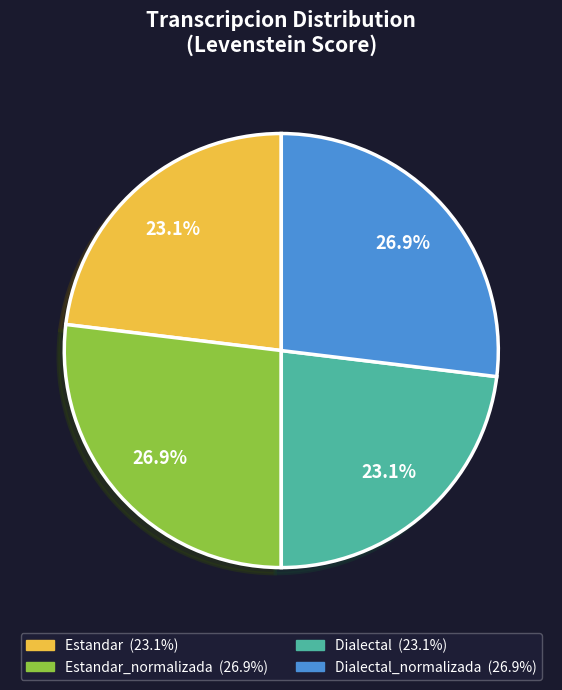

Does any single category account for the majority?

No